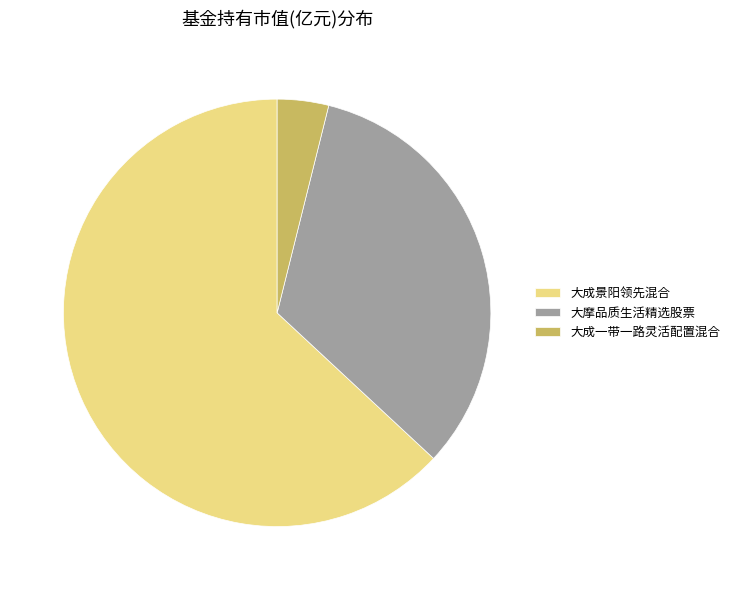

Is it true that 大摩品质生活精选股票 is 33% of the pie?

True